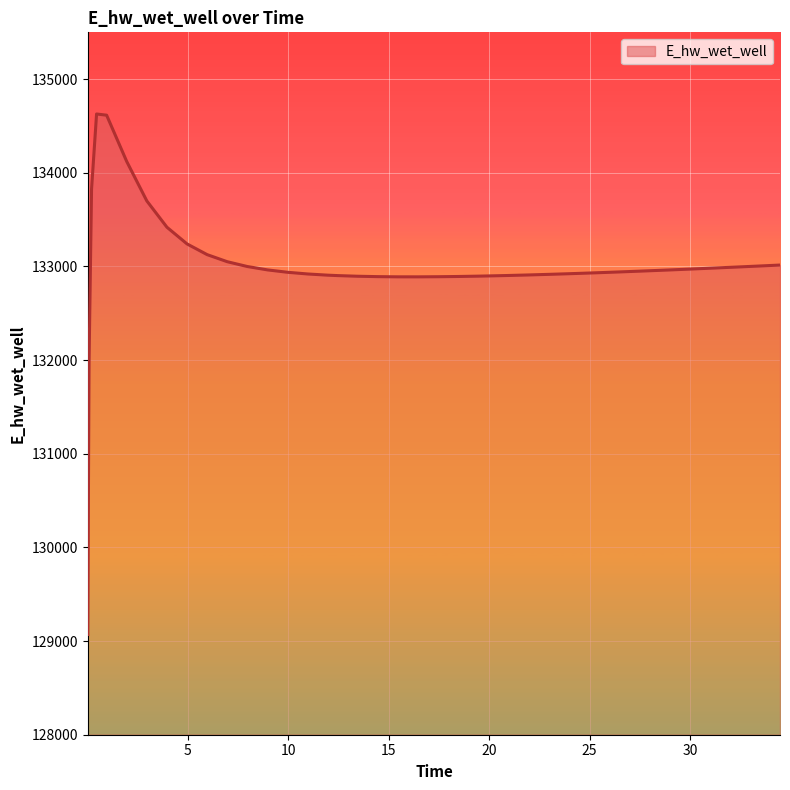

How many values exceed 132941?

20